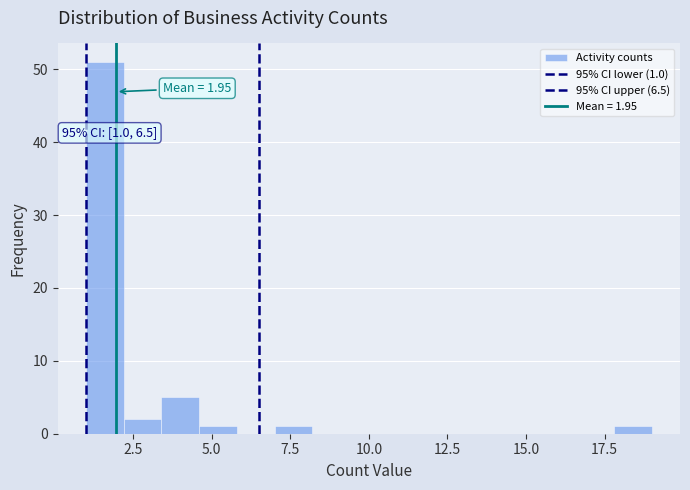

Around what value on the x-axis is the tallest bar? Give the approximate position of its centre, as read against the axis.

1.5